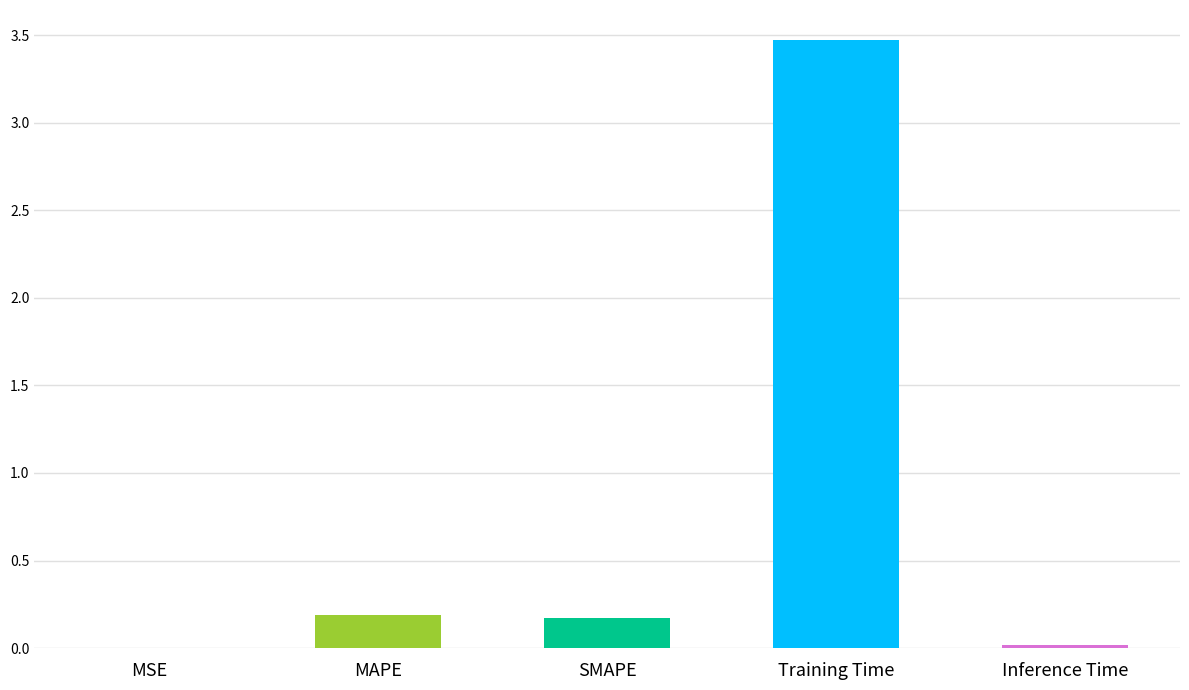

Which has a higher value, MSE or MAPE?

MAPE